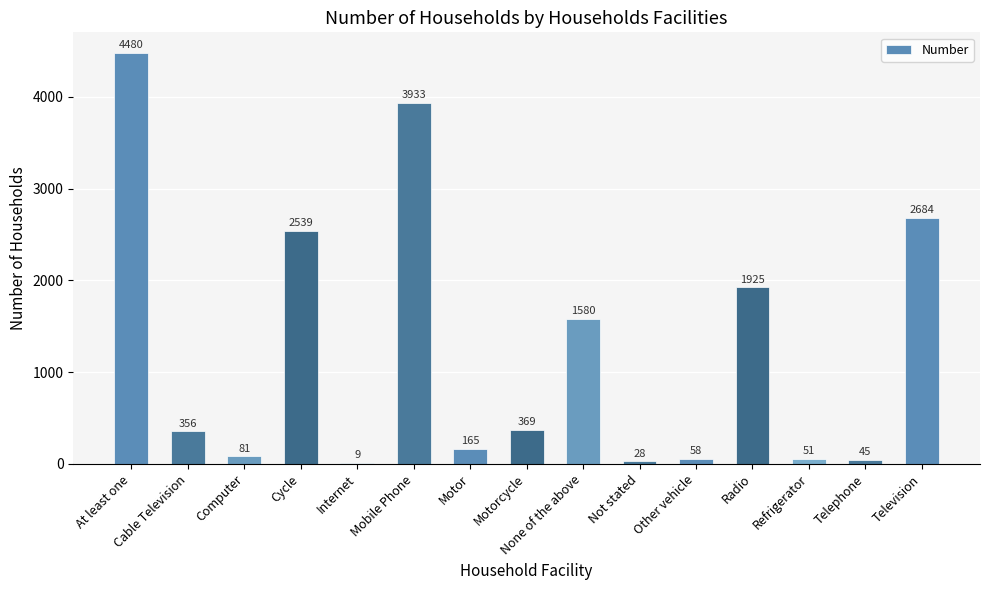

What is the sum of the values at Internet and Other vehicle?

67